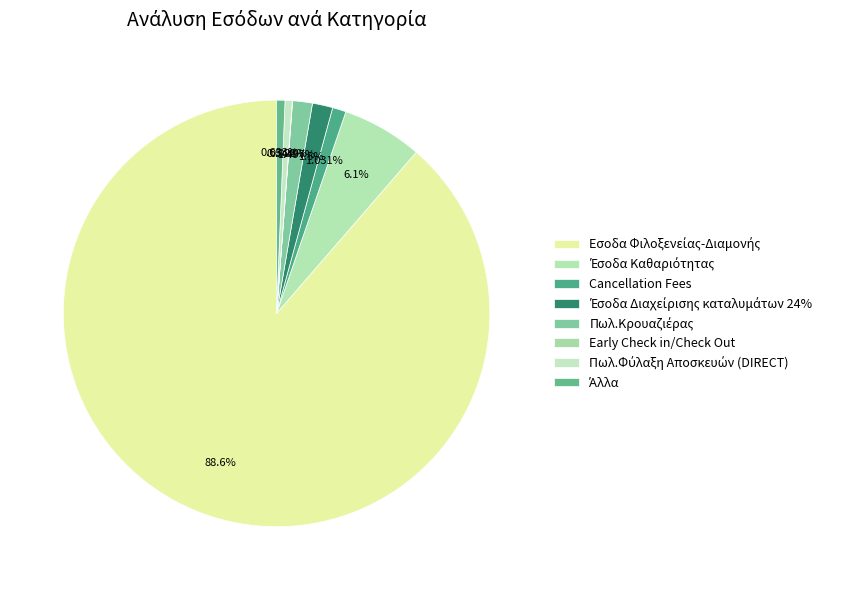

Does any single category account for the majority?

Yes